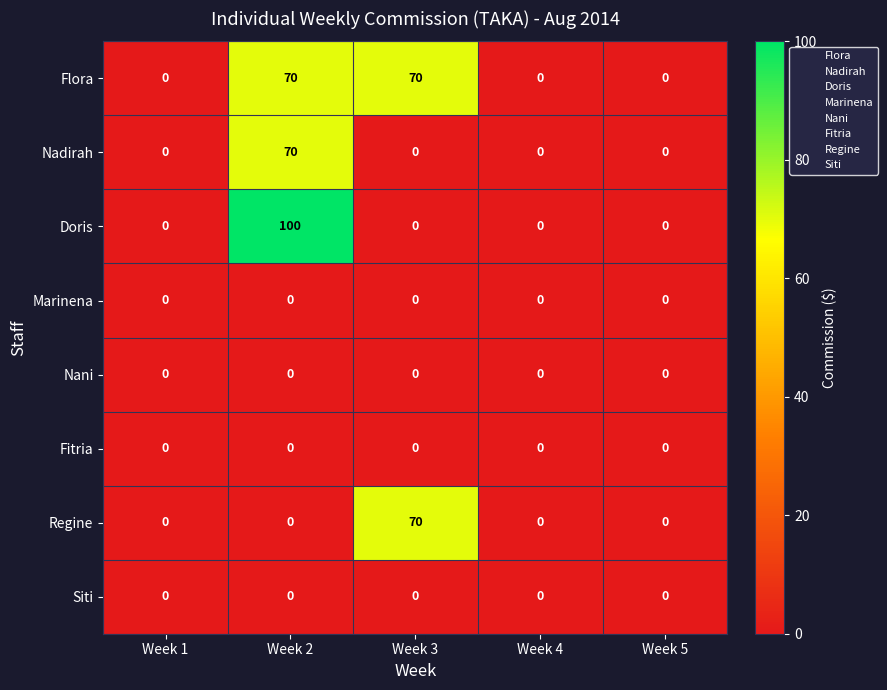

Is it true that Nani equals 0 at Week 2?

True